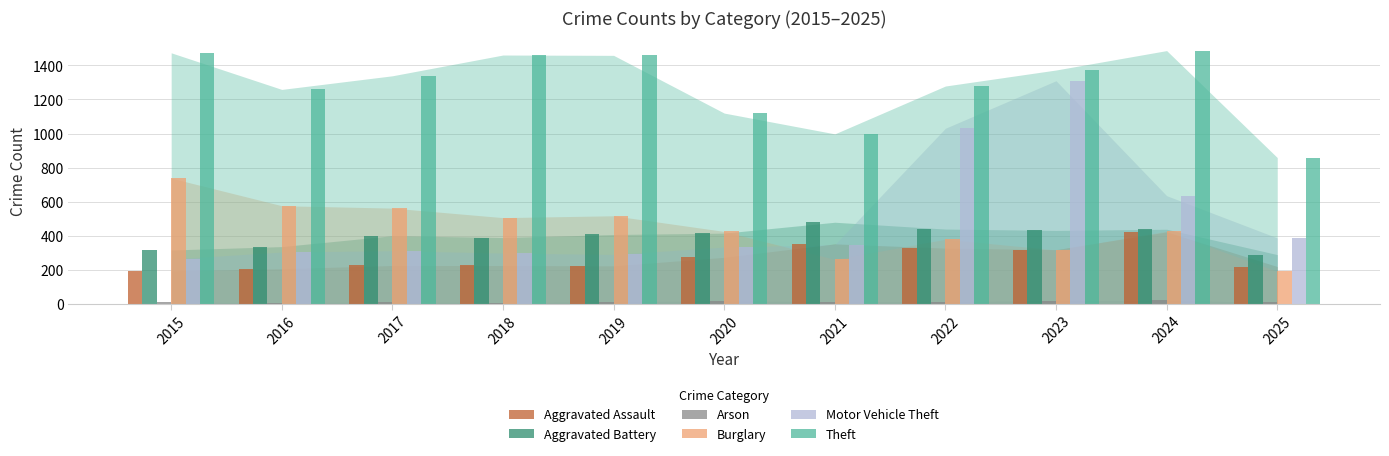

Does the chart contain stacked bars?

No